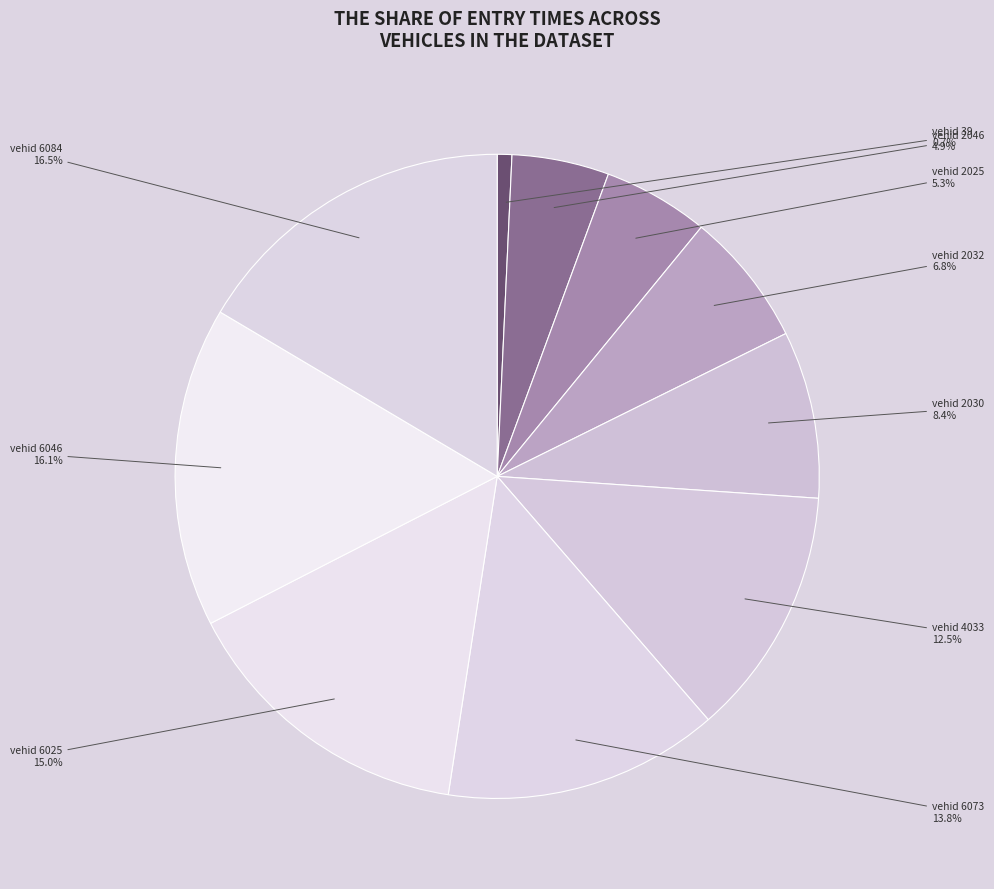

How many slices are in this pie chart?

10